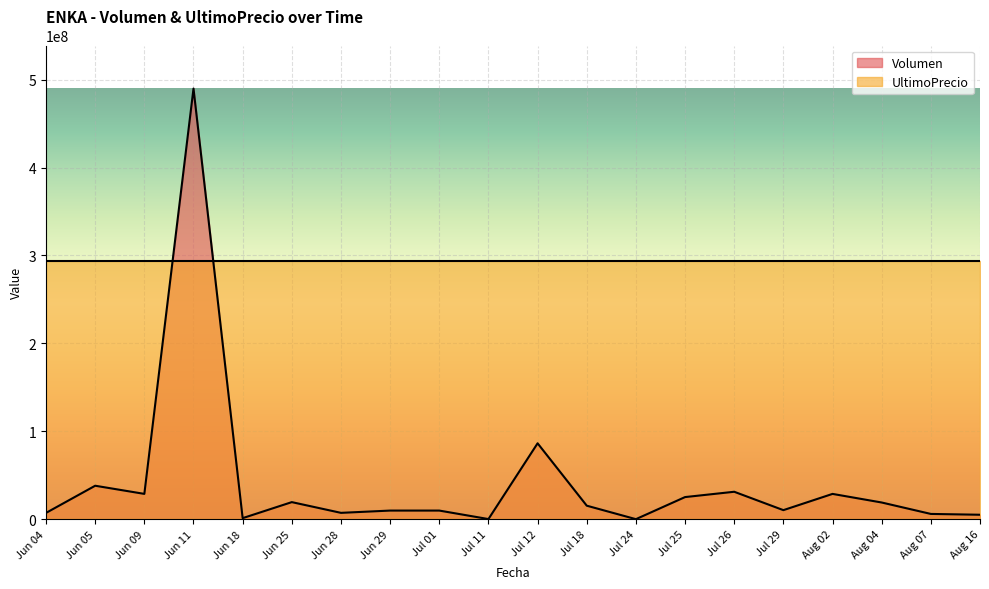

List the labels in order of value, largest first.

Jun 11, Jul 12, Jun 05, Jul 26, Jun 09, Aug 02, Jul 25, Jun 25, Aug 04, Jul 18, Jul 29, Jun 29, Jul 01, Jun 28, Jun 04, Aug 07, Aug 16, Jun 18, Jul 11, Jul 24